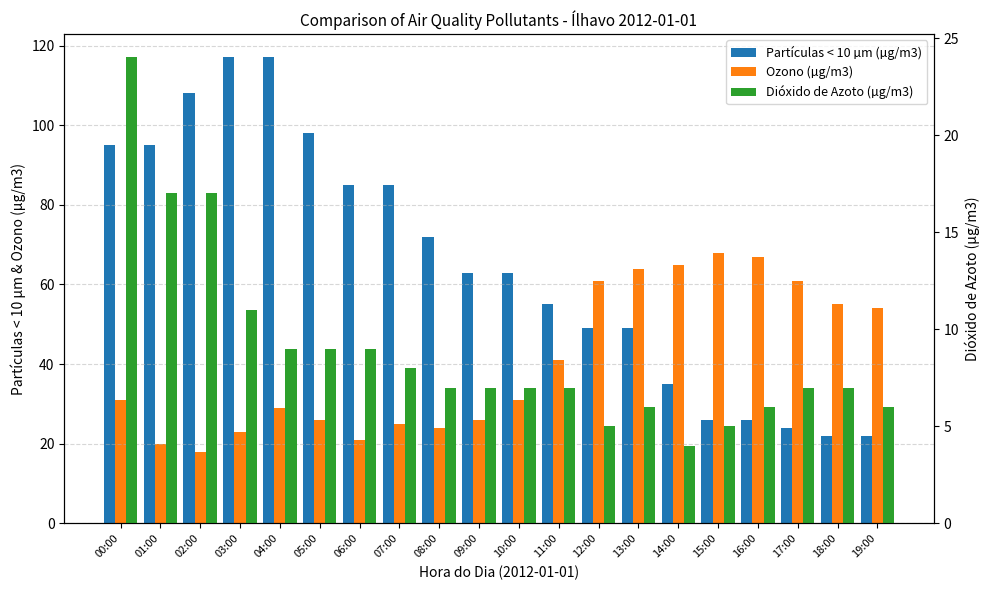

What is the difference between the Dióxido de Azoto (µg/m3) values at 08:00 and 14:00?

3